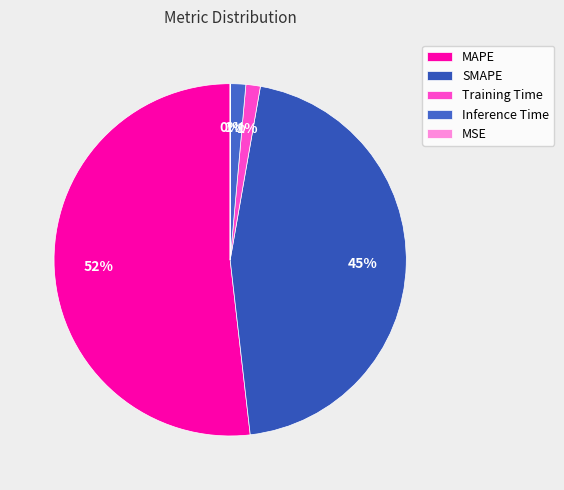

What percentage is the SMAPE slice, to the nearest percent?

45%